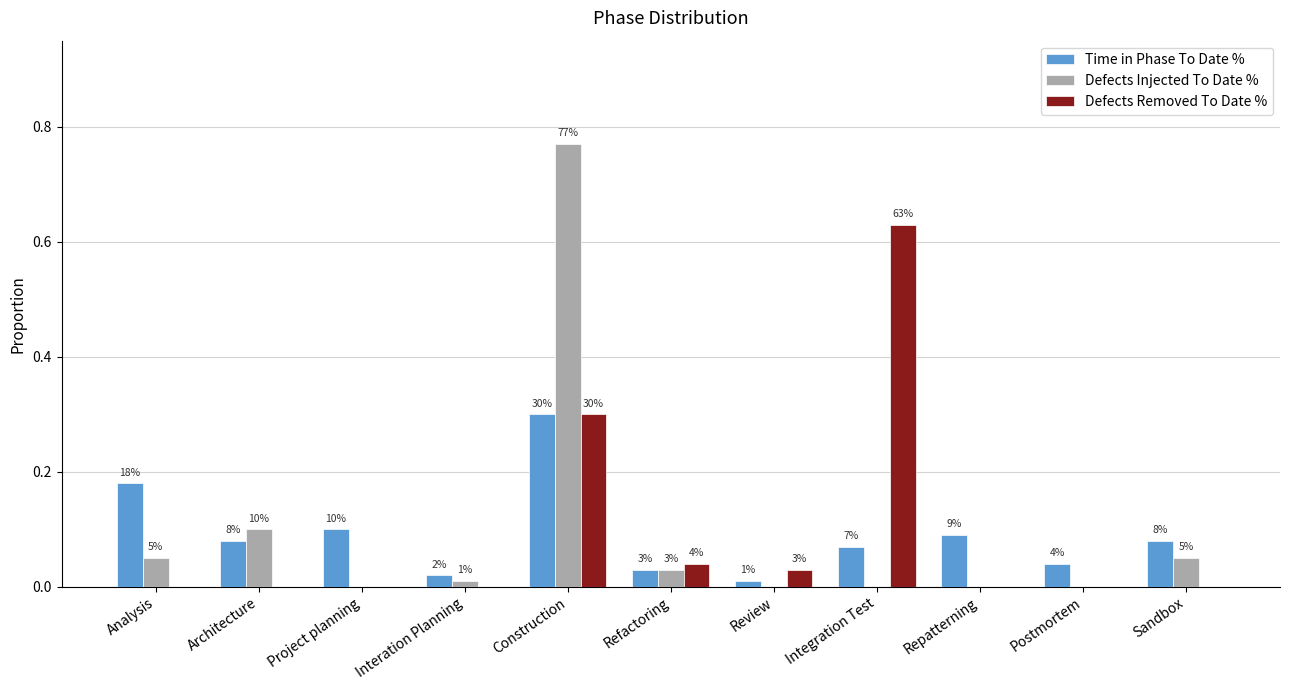

Are the bars grouped side by side (vs. stacked)?

Yes